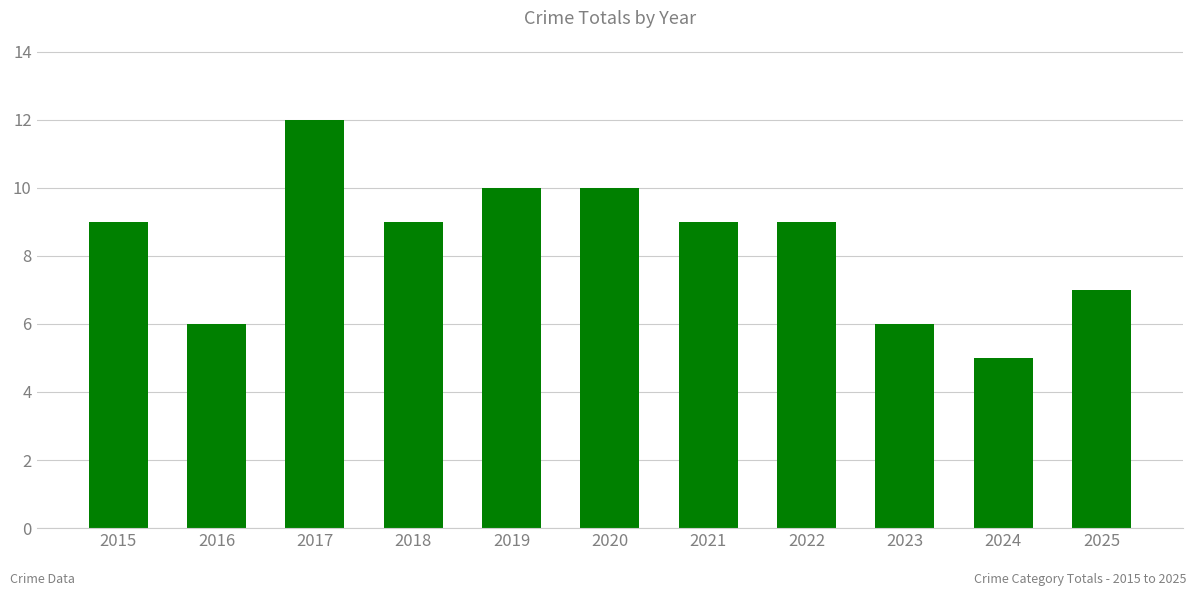

What is the average value?

8